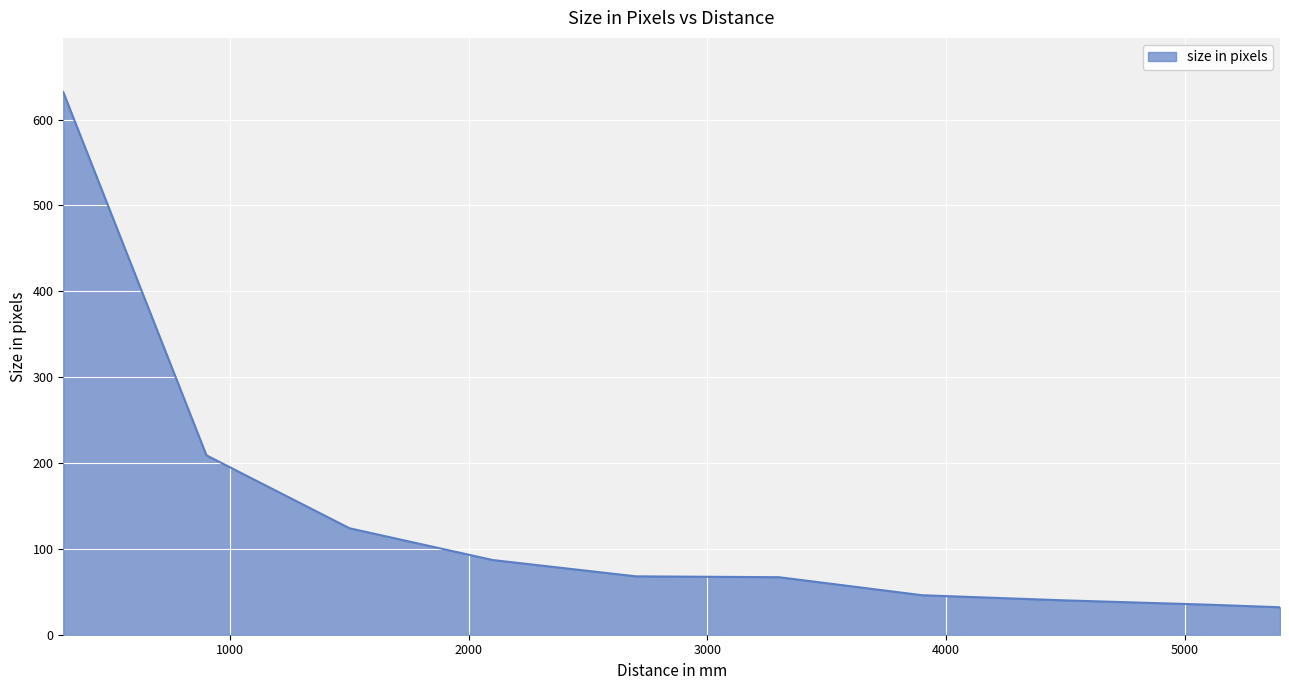

What is the difference between the maximum and minimum values?

600